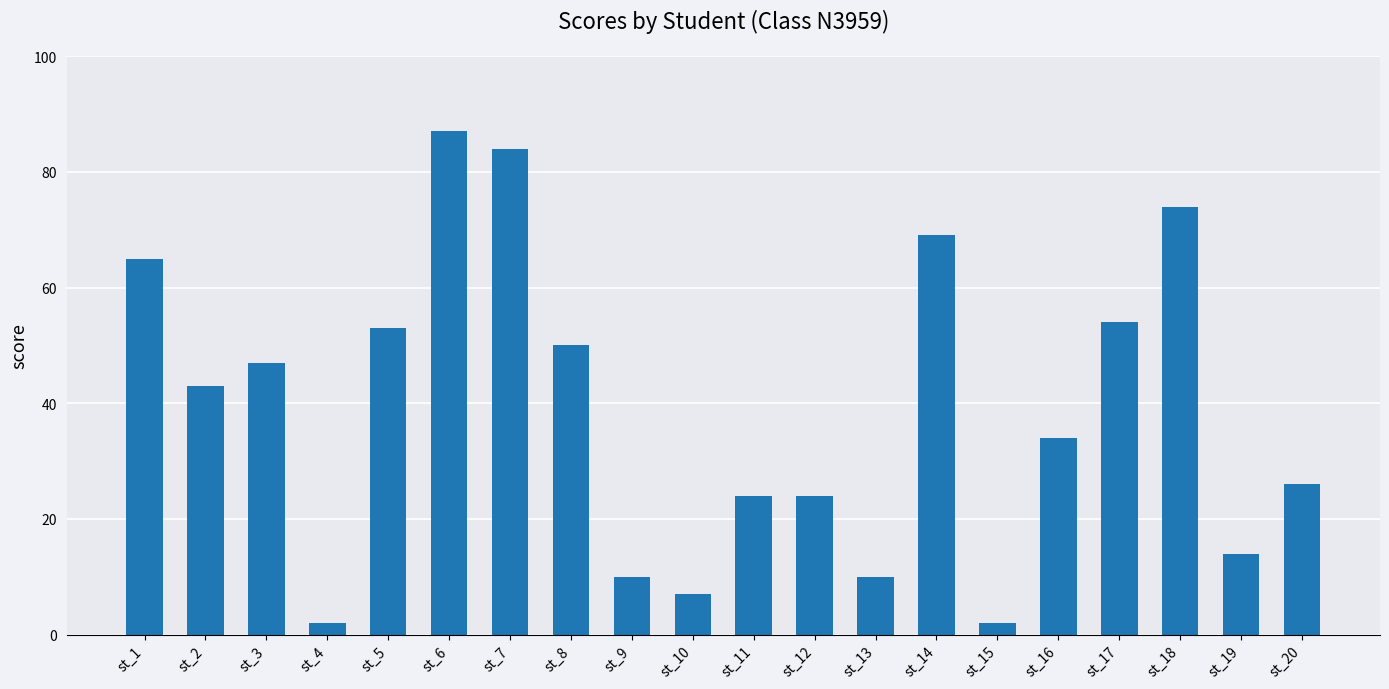

How many series are shown in this chart?

1